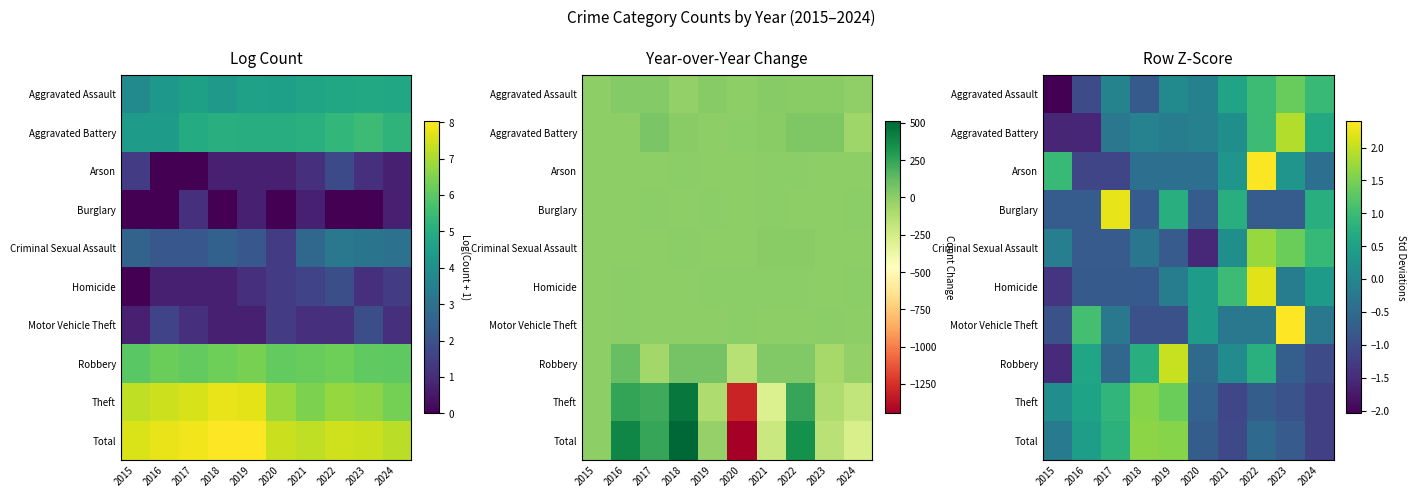

True or false: Aggravated Battery has a value of 0.1 at 2021.

False